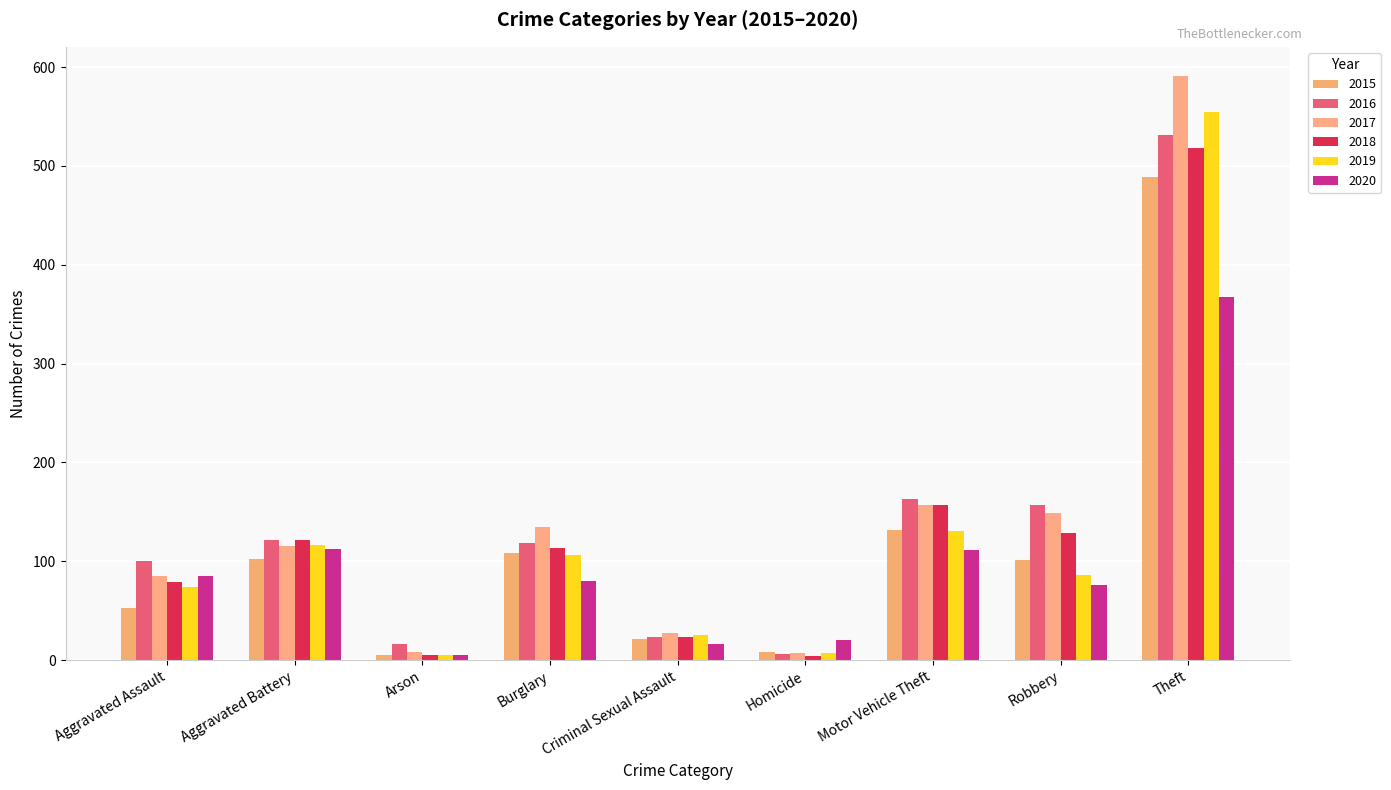

Which category has the lowest value across all series?

Homicide